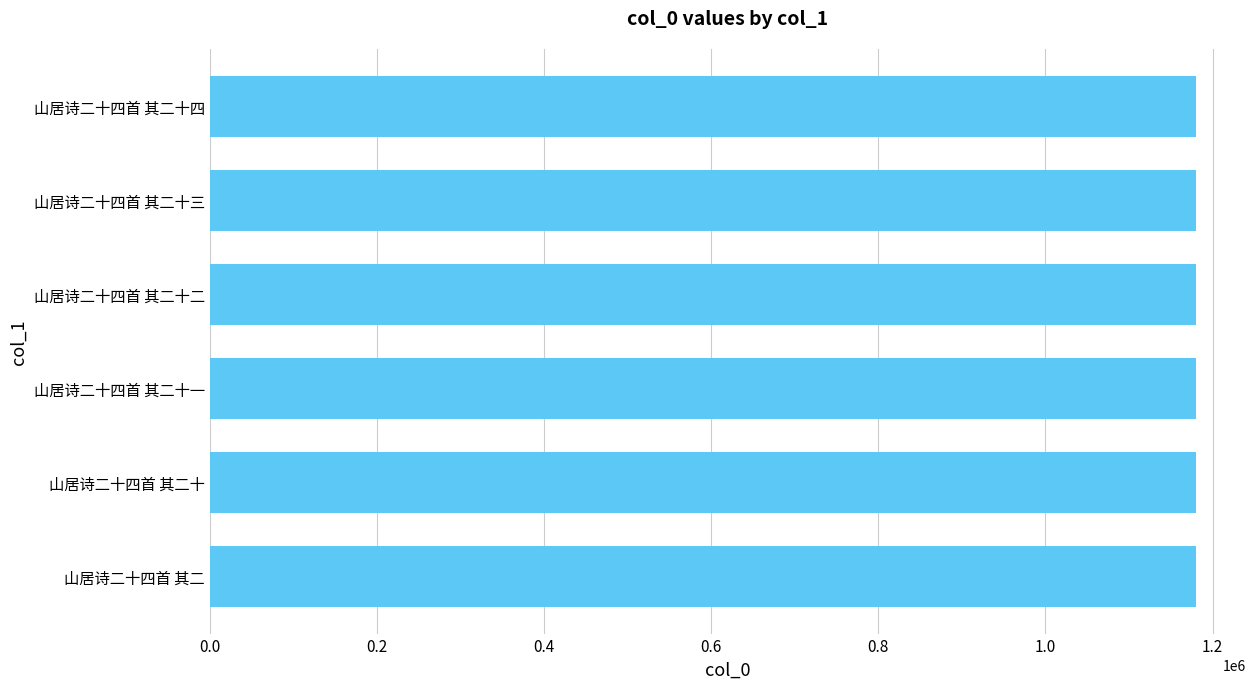

Approximately how many times larger is the value at 山居诗二十四首 其二十三 compared to 山居诗二十四首 其二十四?

1.0